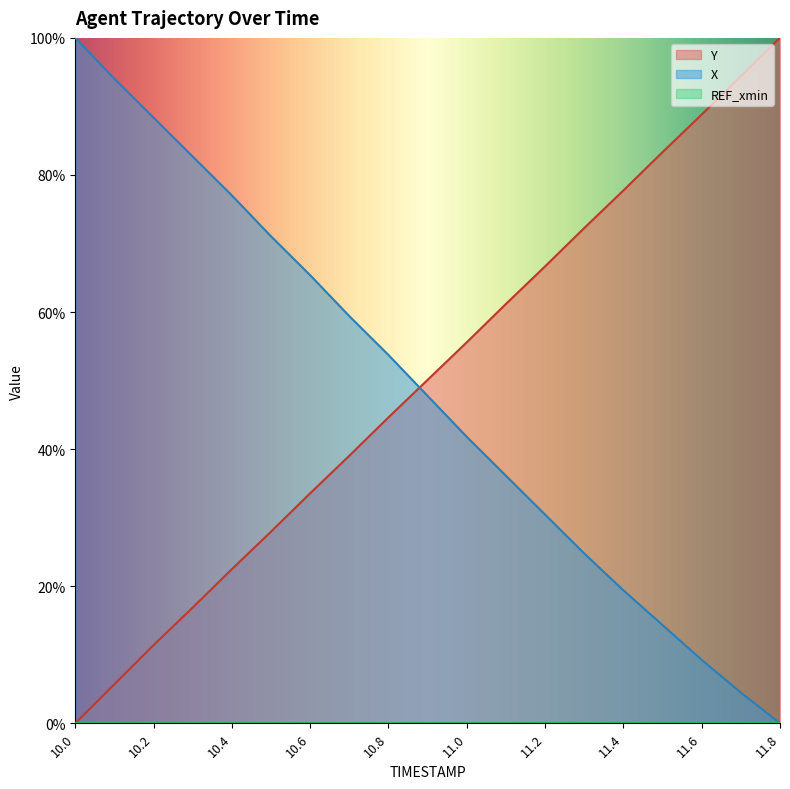

Which series has the largest total across all categories?

Y